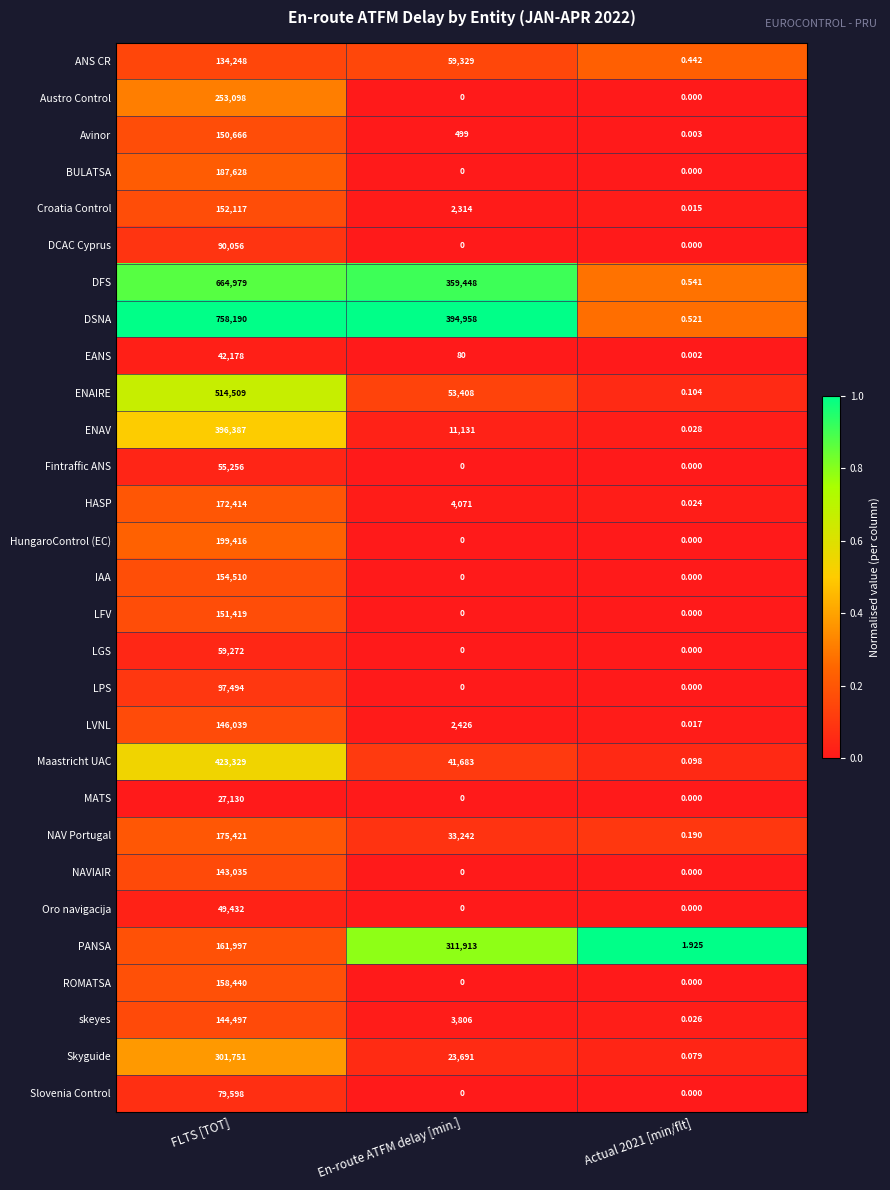

At which category is the sum across all series the highest?

FLTS [TOT]